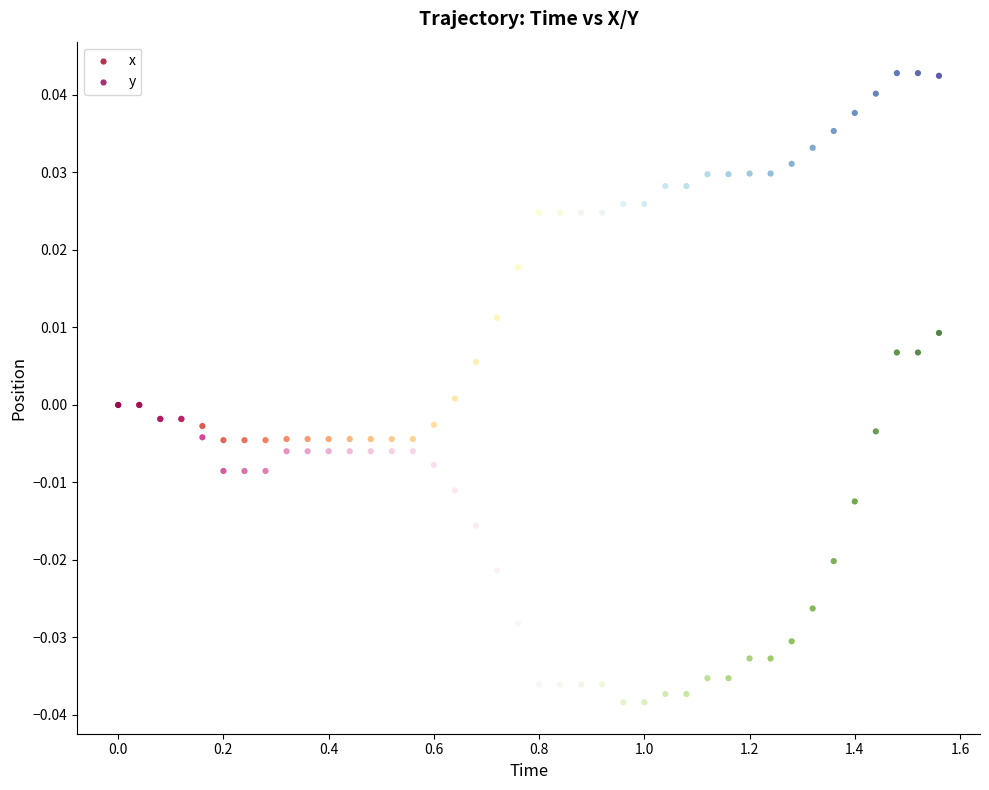

What is the X range (max minus min) for the scatter plot?

1.6